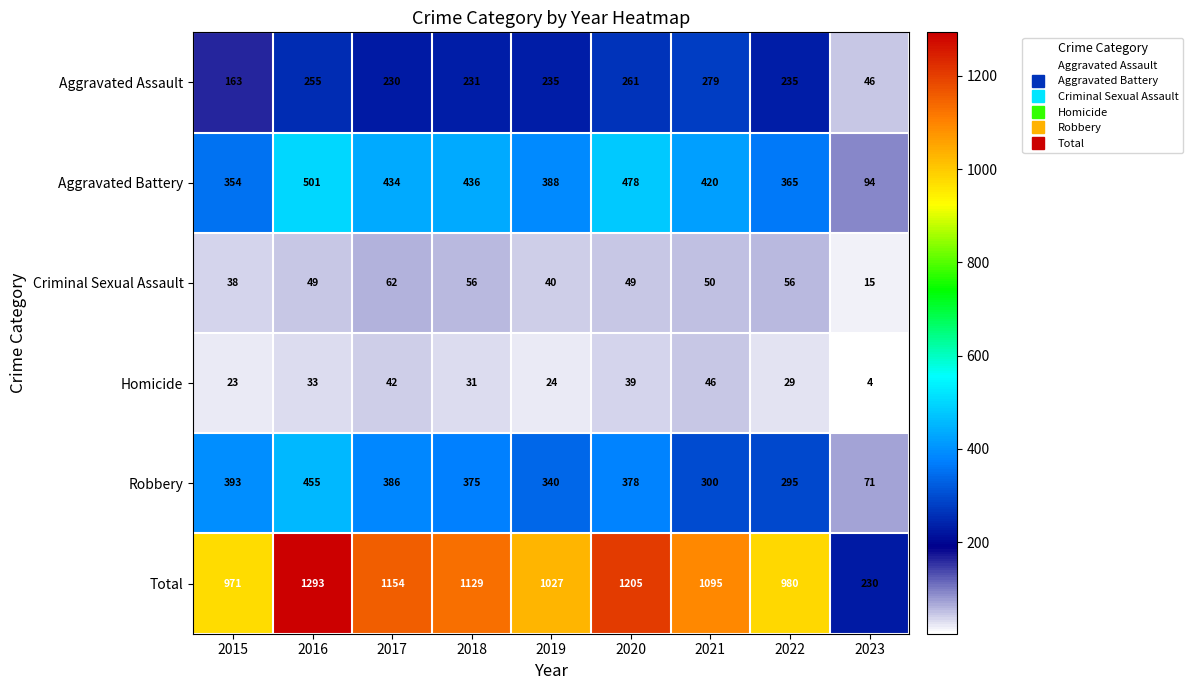

What is the maximum value shown in the chart?

1293